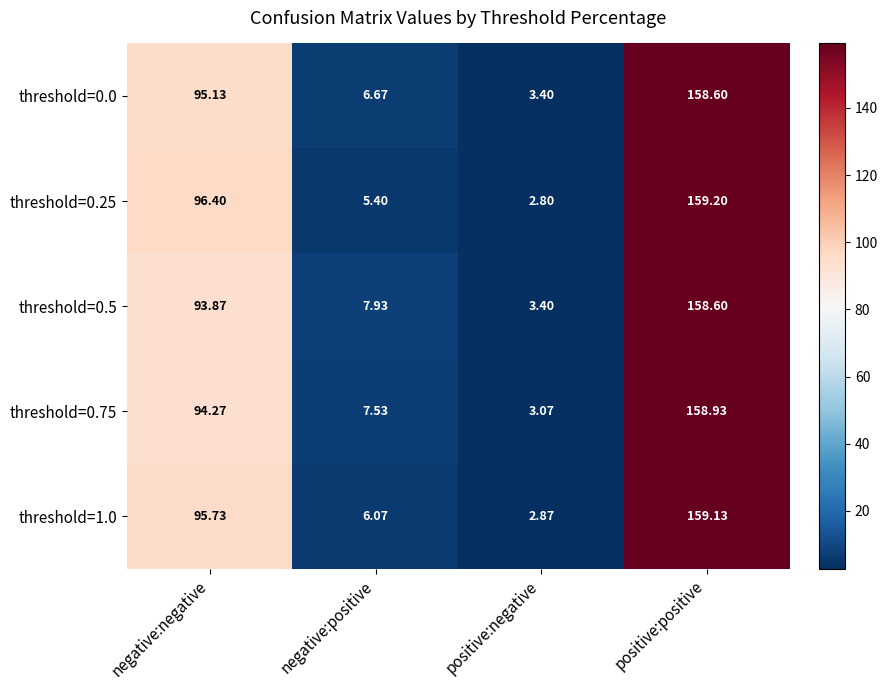

Which category has the lowest value across all series?

positive:negative